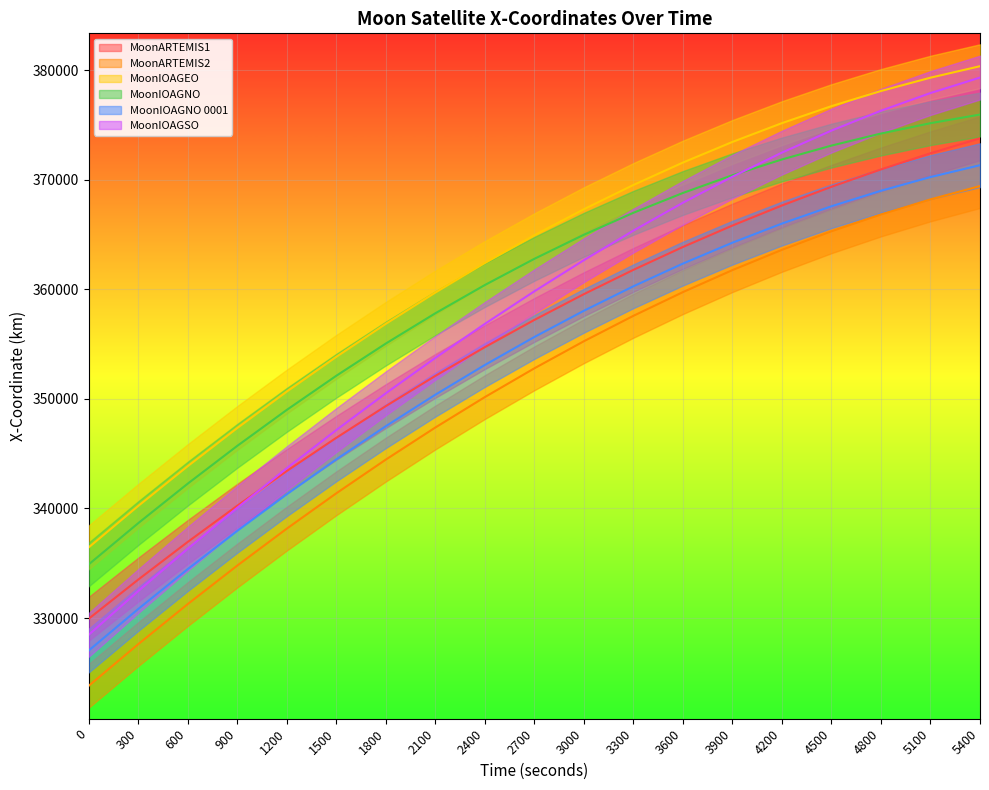

What is the average value of the MoonIOAGNO 0001 - X-Coordinate series?

353248.4